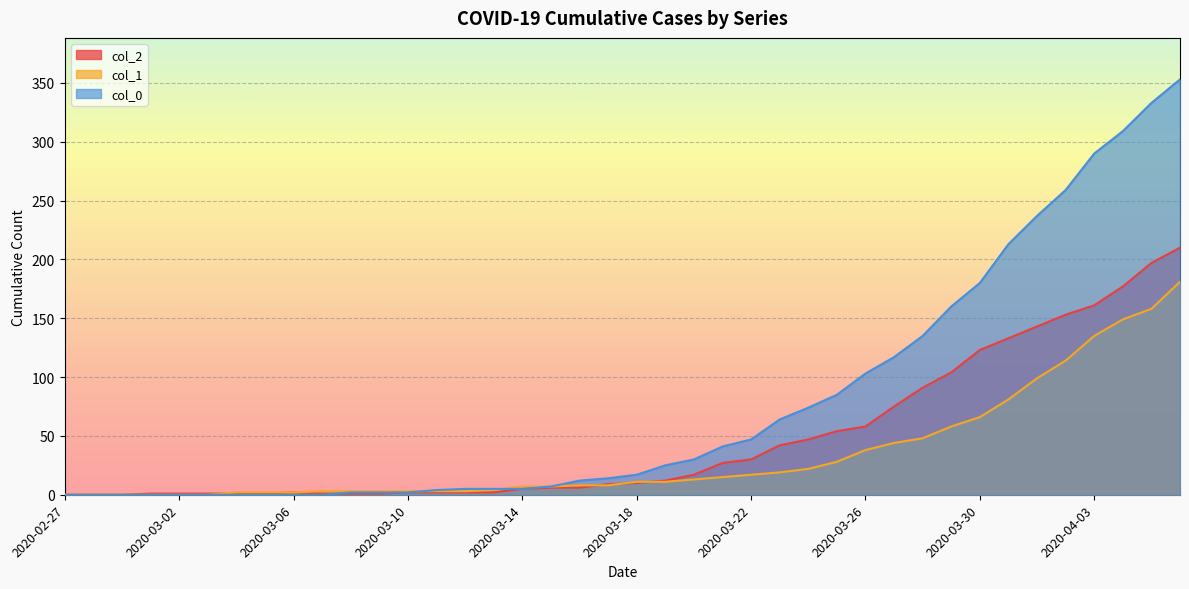

How many values in col_2 are above zero?

37